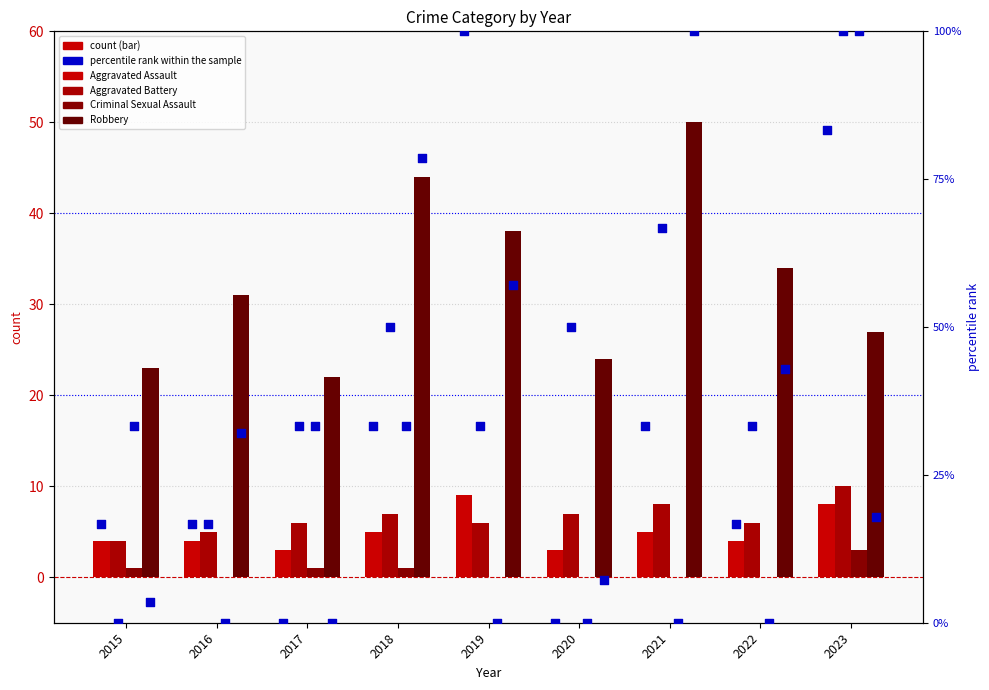

Is the value of Robbery at 2023 greater than the value of percentile rank within the sample at 2020?

Yes